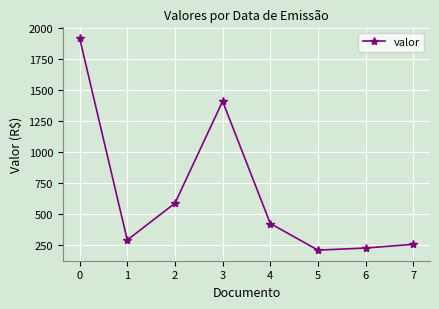

What is the difference between the second highest and second lowest values?

1182.1